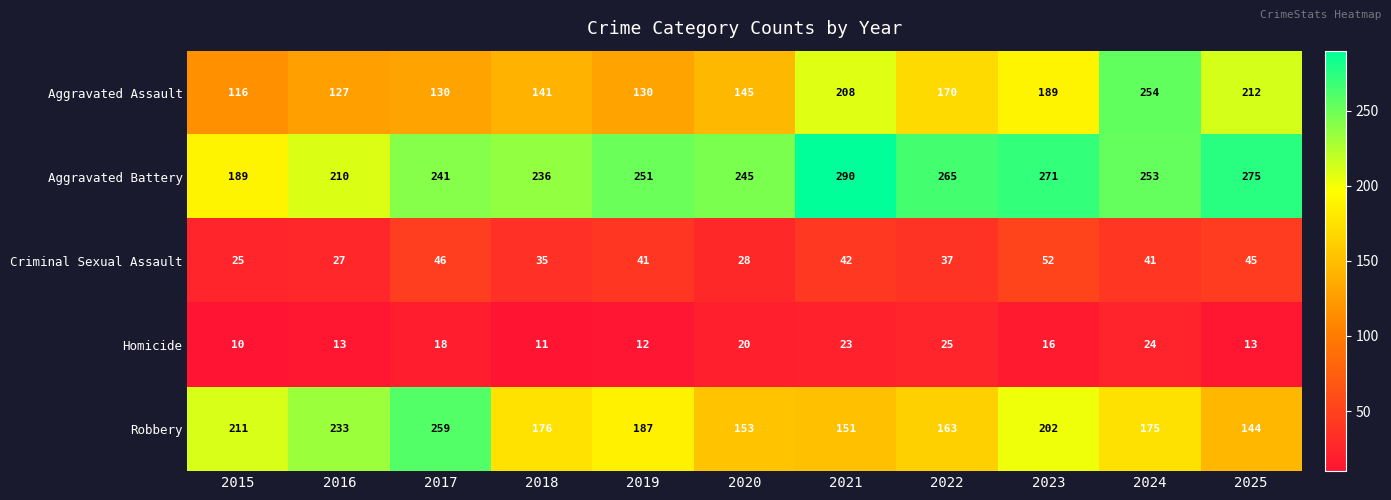

How many data points does each series have?

11